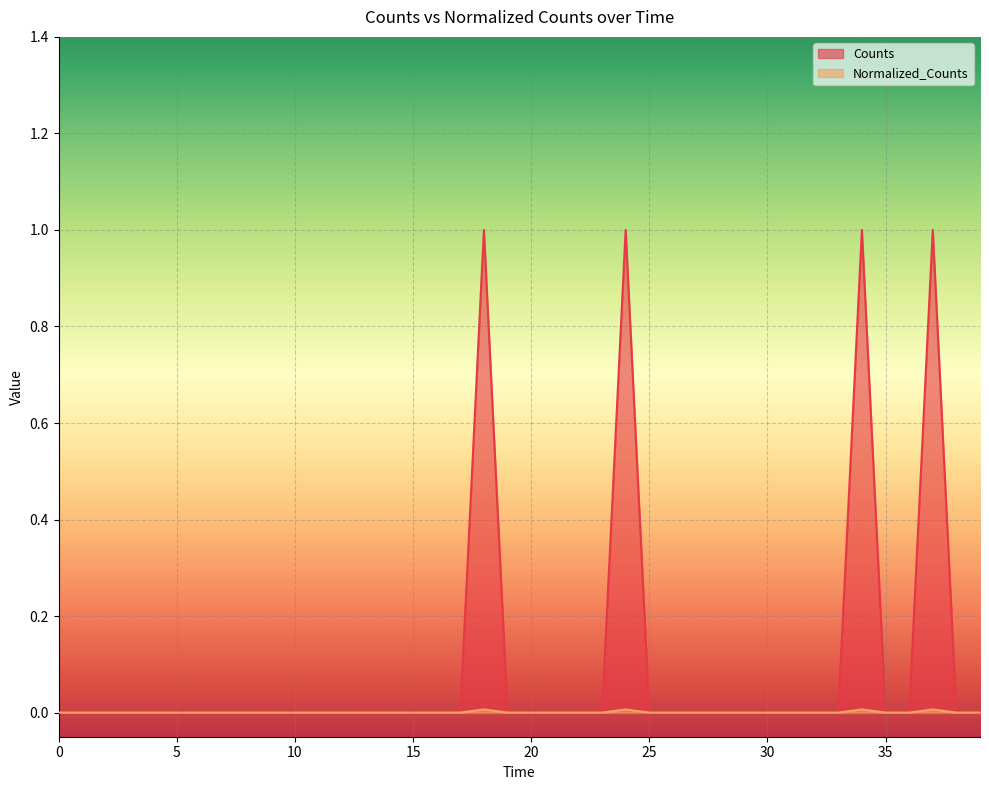

Reading left to right, transcribe all the data shown in this chart.

Counts: 800.0=0.0	800.0=0.0	800.0=0.0	800.0=0.0	800.0=0.0	800.0=0.0	800.0=0.0	800.0=0.0	800.0=0.0	800.0=0.0	800.0=0.0	800.0=0.0	800.0=0.0	800.0=0.0	800.0=0.0	800.0=0.0	800.0=0.0	800.0=0.0	800.0=1.0	800.0=0.0	800.0=0.0	800.0=0.0	800.0=0.0	800.0=0.0	800.0=1.0	800.0=0.0	800.0=0.0	800.0=0.0	800.0=0.0	800.0=0.0	800.0=0.0	800.0=0.0	800.0=0.0	800.0=0.0	800.0=1.0	800.0=0.0	800.0=0.0	800.0=1.0	800.0=0.0	800.0=0.0
Normalized_Counts: 800.0=0.0	800.0=0.0	800.0=0.0	800.0=0.0	800.0=0.0	800.0=0.0	800.0=0.0	800.0=0.0	800.0=0.0	800.0=0.0	800.0=0.0	800.0=0.0	800.0=0.0	800.0=0.0	800.0=0.0	800.0=0.0	800.0=0.0	800.0=0.0	800.0=0.0	800.0=0.0	800.0=0.0	800.0=0.0	800.0=0.0	800.0=0.0	800.0=0.0	800.0=0.0	800.0=0.0	800.0=0.0	800.0=0.0	800.0=0.0	800.0=0.0	800.0=0.0	800.0=0.0	800.0=0.0	800.0=0.0	800.0=0.0	800.0=0.0	800.0=0.0	800.0=0.0	800.0=0.0